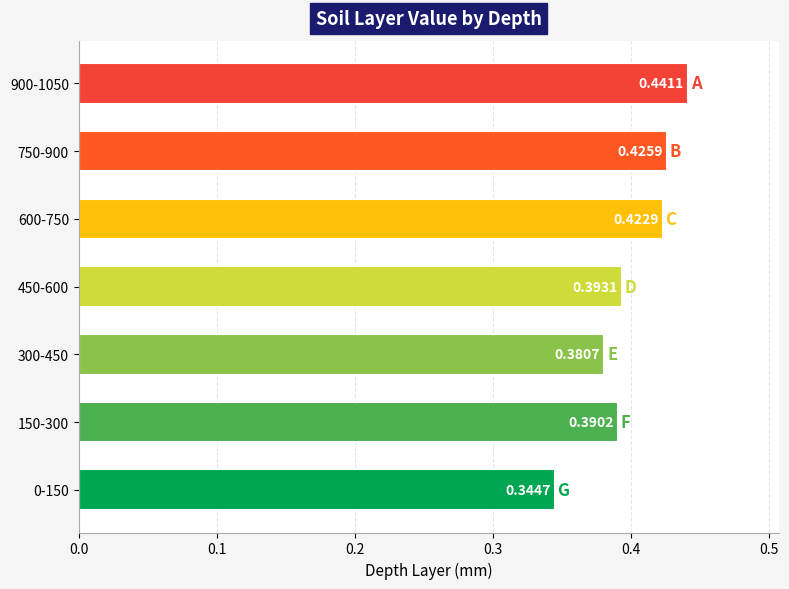

Count the values in the range 0 to 1.

7